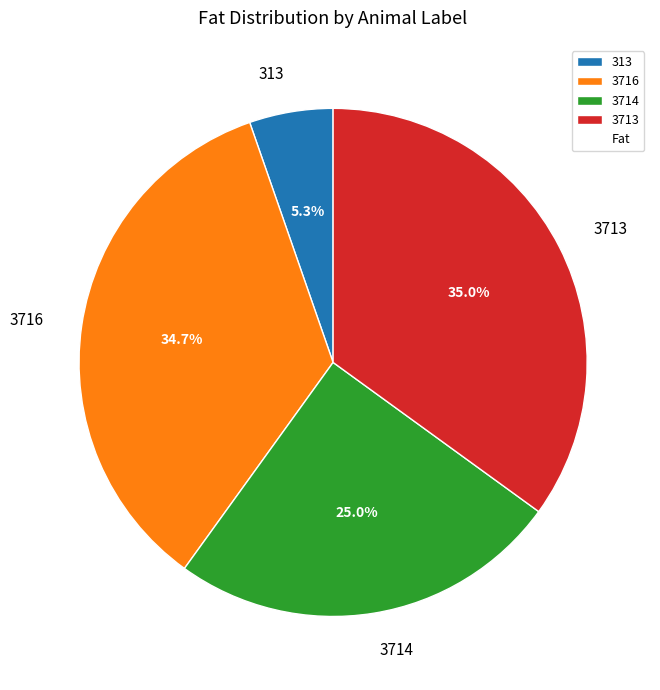

To the nearest percent, what percentage of the pie is 3716?

35%